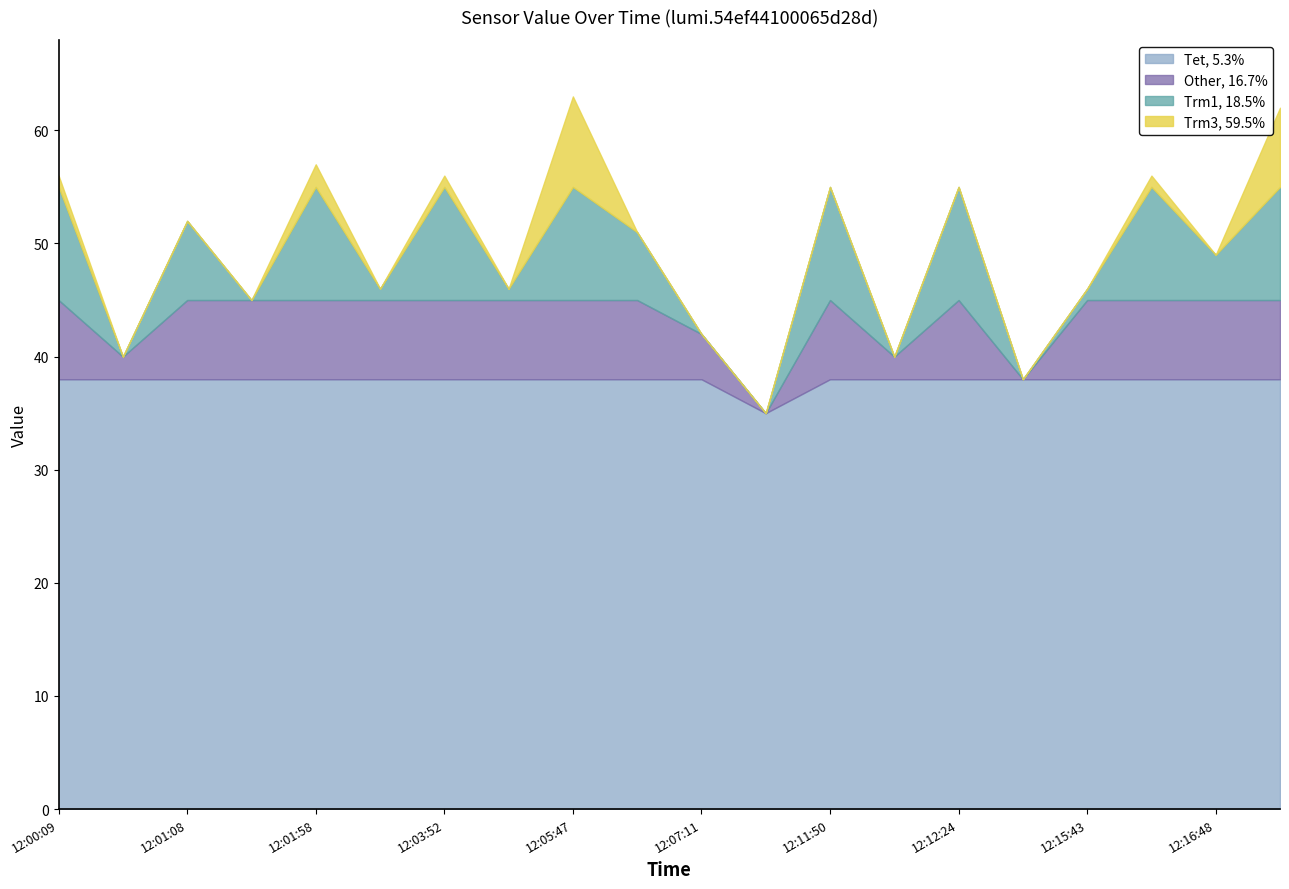

What is the change in value from 12:05:47 to 12:11:50?

-8